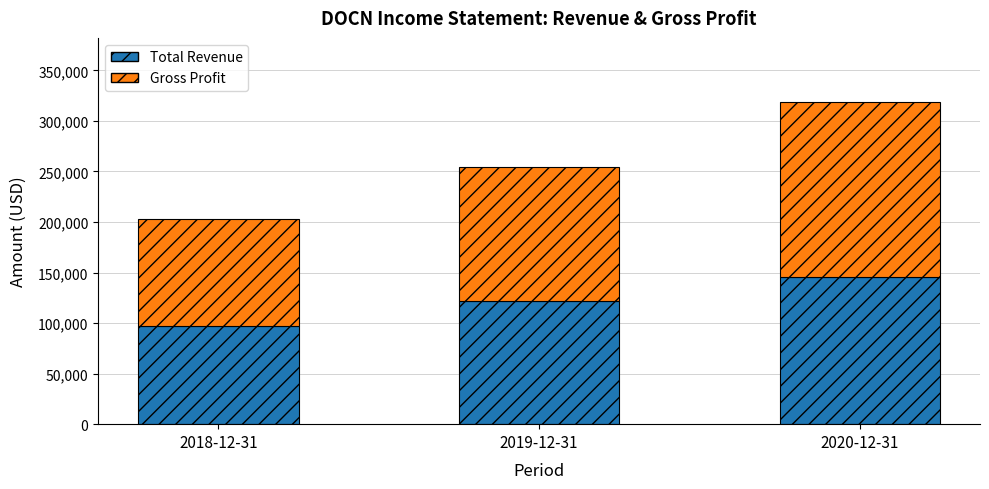

What is the difference between the maximum and second lowest values in the Total Revenue series?

23400